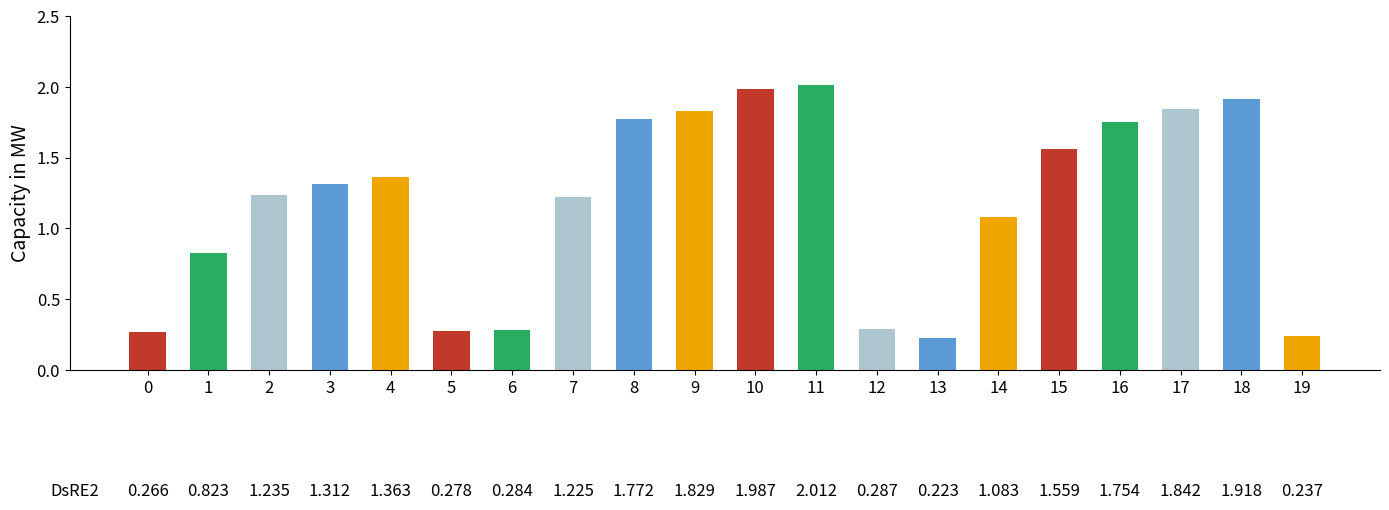

What is the change in value from 15 to 17?

+0.3